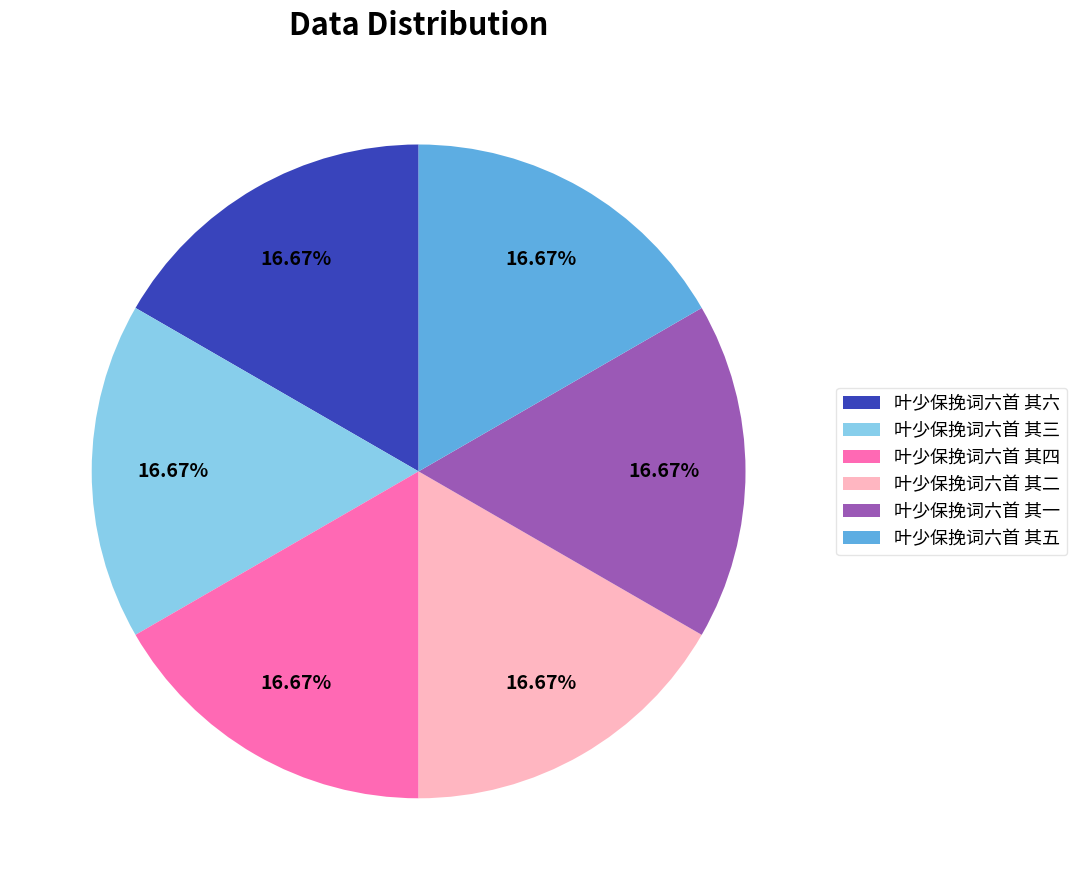

Is it true that 叶少保挽词六首 其四 is 10% of the pie?

False